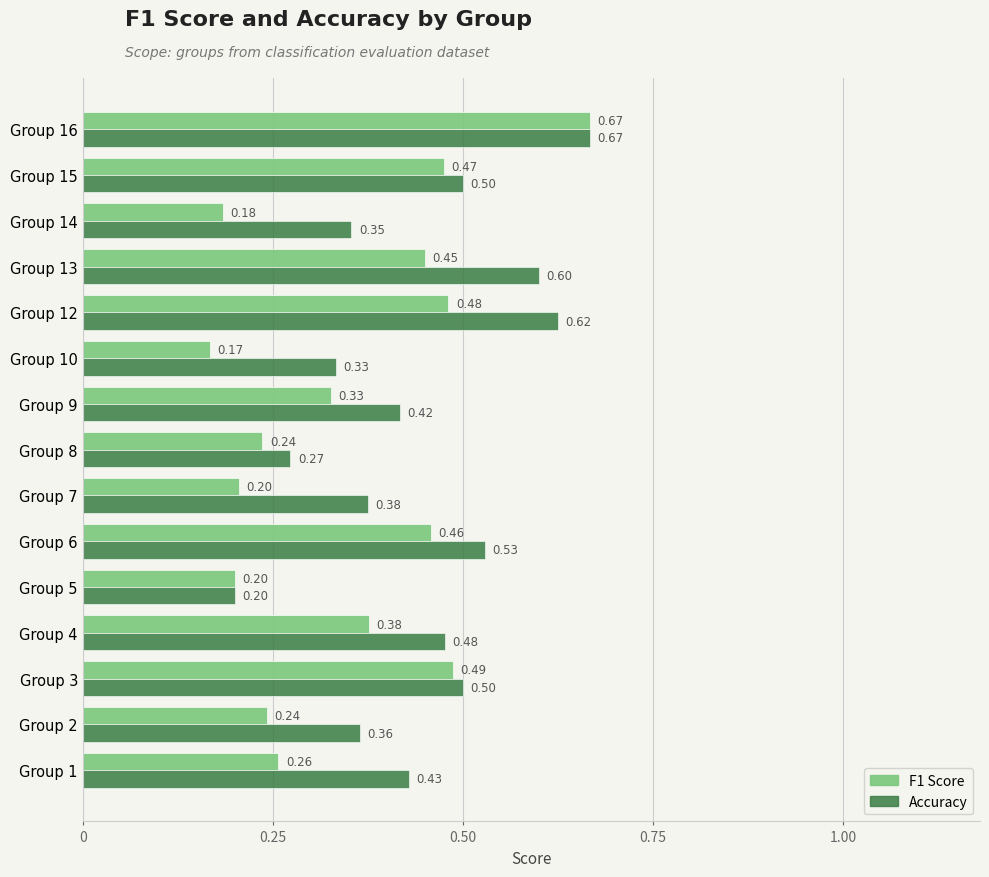

What are all the series names shown in the legend?

F1 Score, Accuracy